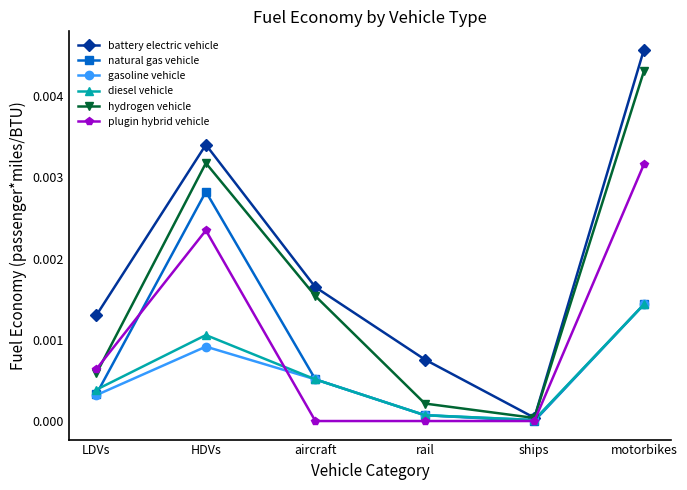

What are all the series names shown in the legend?

battery electric vehicle, natural gas vehicle, gasoline vehicle, diesel vehicle, hydrogen vehicle, plugin hybrid vehicle